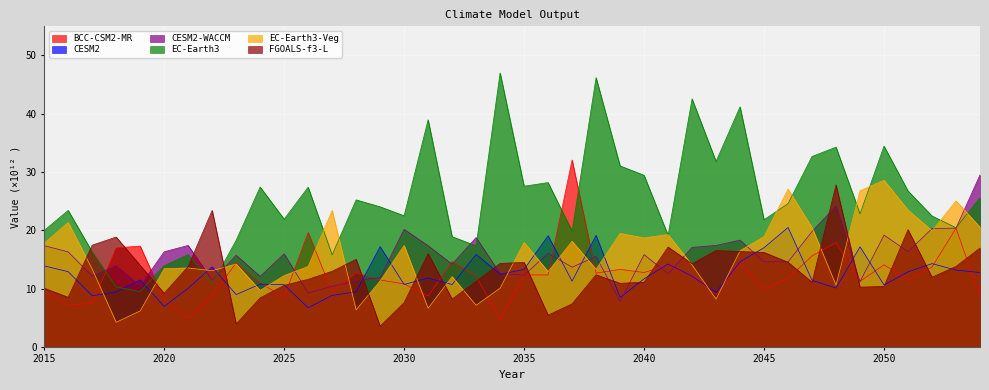

Which series changed the most between 2028 and 2052?

EC-Earth3-Veg